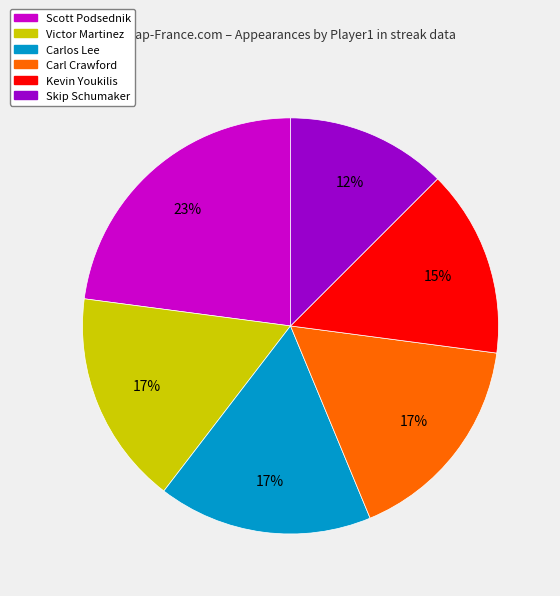

The Kevin Youkilis slice represents 15% of the pie. True or false?

True